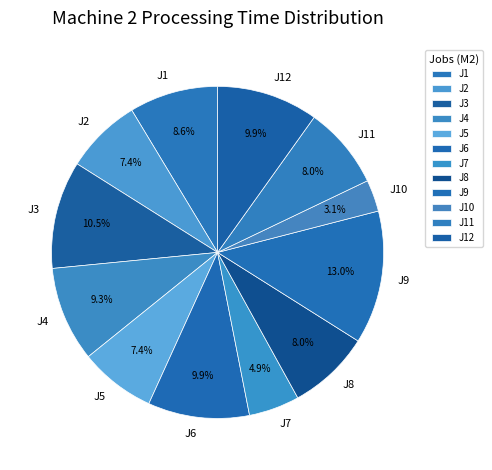

Approximately how many times larger is the value at J6 compared to J9?

0.8